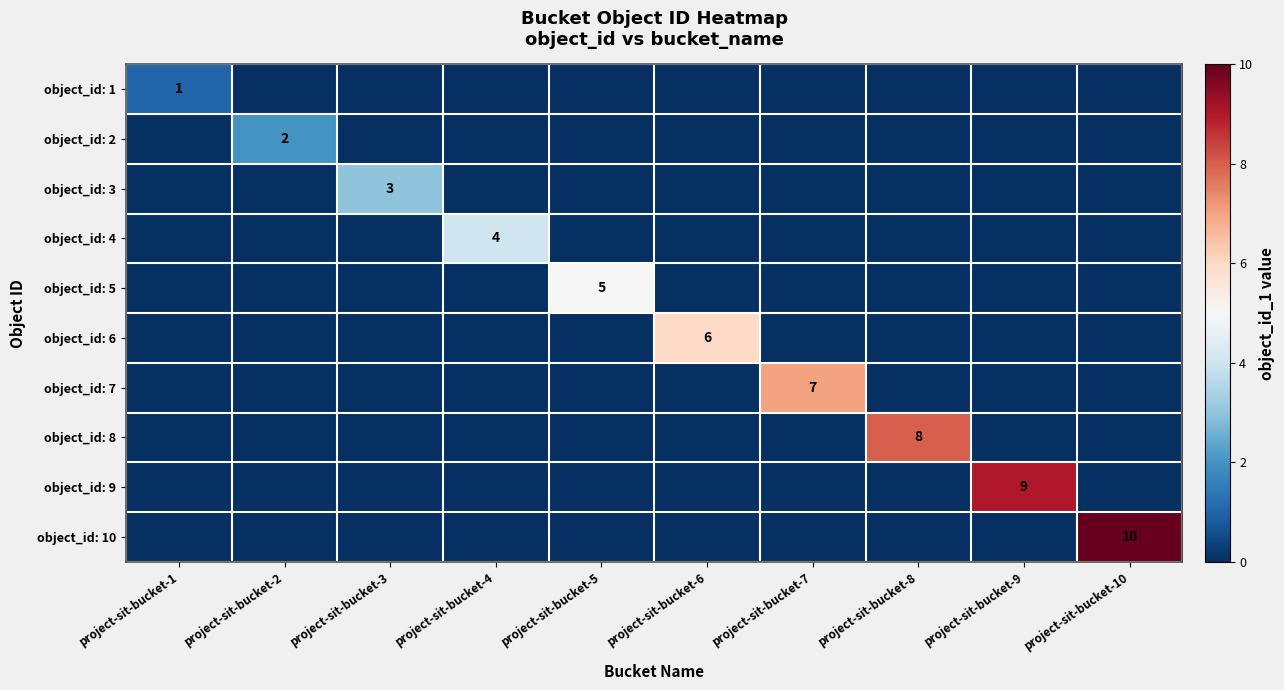

The object_id: 1 series shows 1 at project-sit-bucket-1. True or false?

True